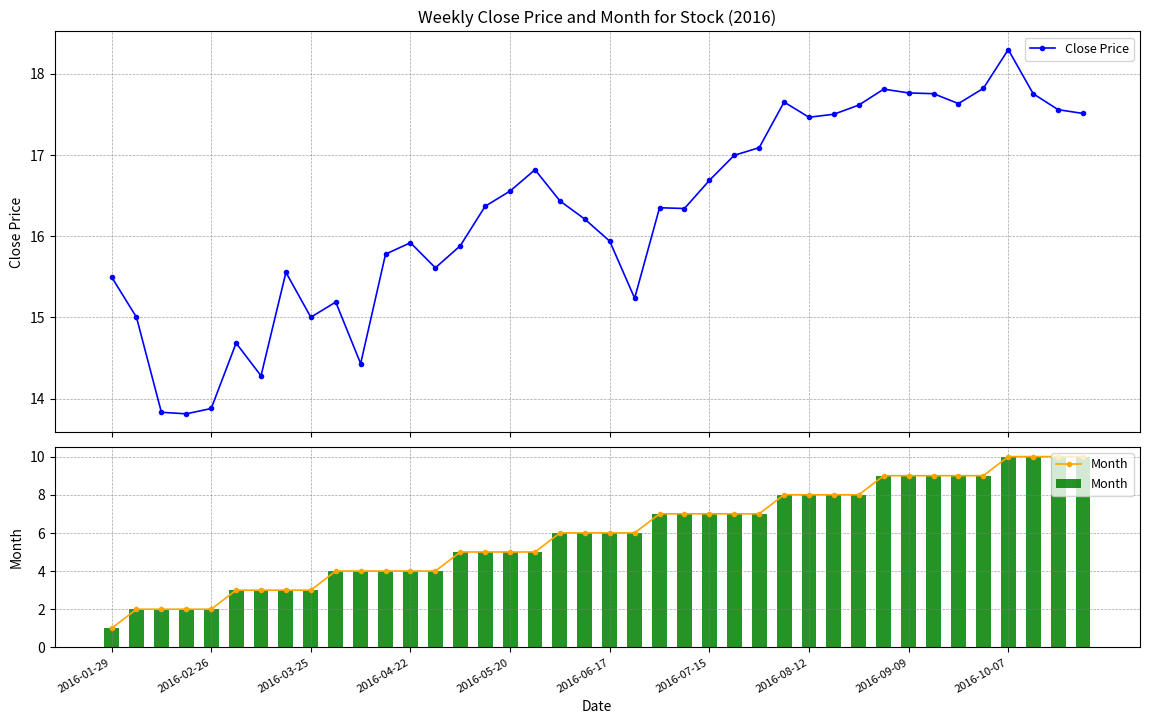

How many data points in Month are above 6?

18